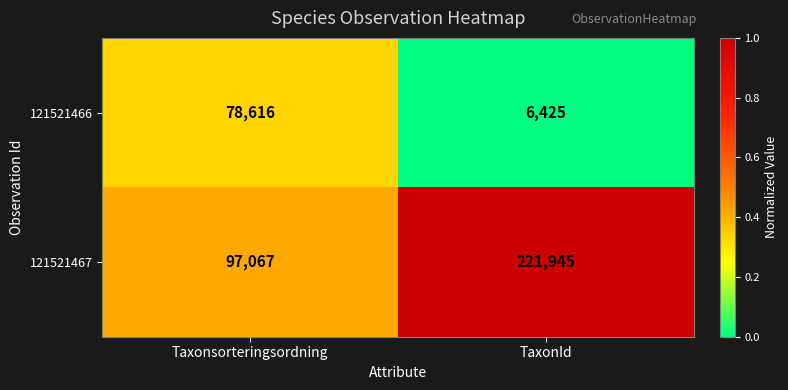

Which category has the highest value in the 121521466 series?

Taxonsorteringsordning